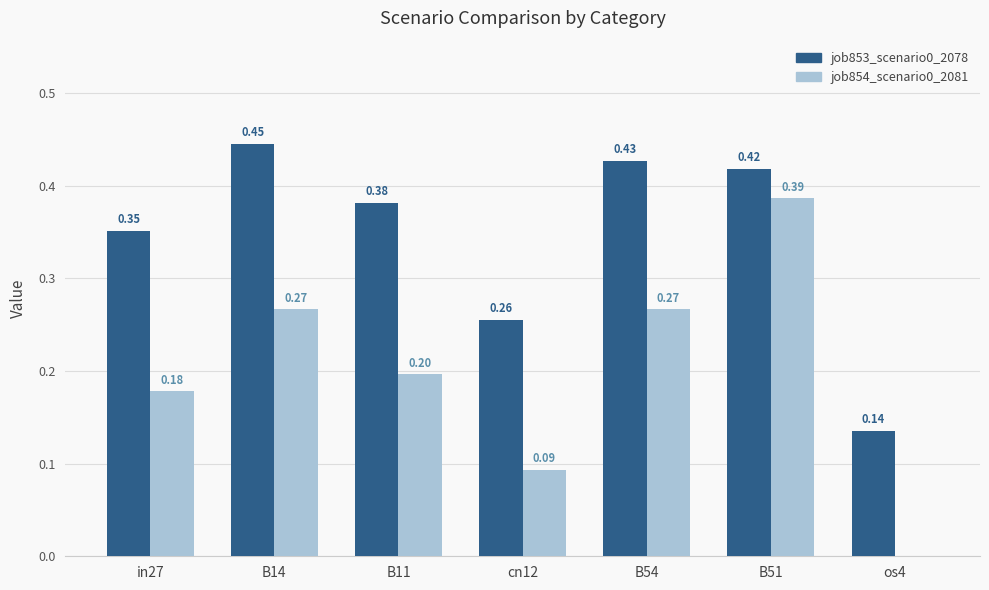

Which series has the largest total across all categories?

job853_scenario0_2078